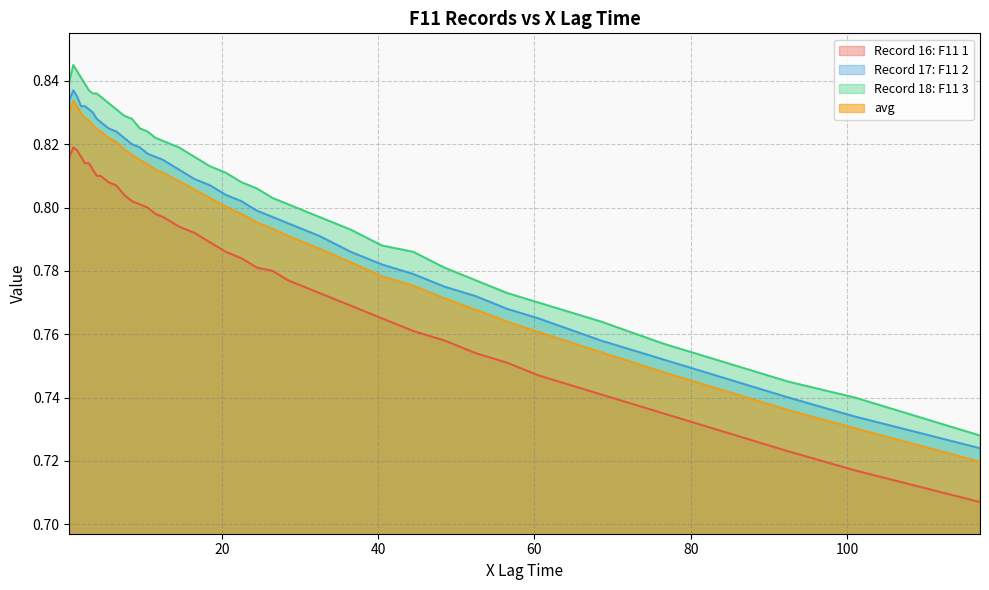

Is the value of Record 18: F11 3 at 68.5 greater than the value of Record 17: F11 2 at 5.5?

No